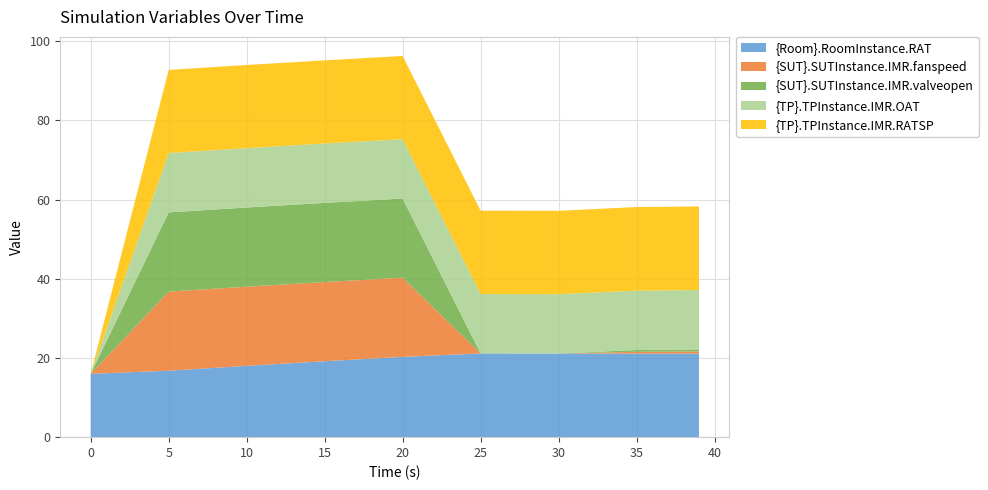

Reading left to right, what are all the values shown in this chart?

{Room}.RoomInstance.RAT: 16.0	16.8	18.0	19.2	20.3	21.2	21.1	21.1	21.1
{SUT}.SUTInstance.IMR.fanspeed: 0.0	20.0	20.0	20.0	20.0	0.0	0.0	0.4	0.5
{SUT}.SUTInstance.IMR.valveopen: 0.0	20.0	20.0	20.0	20.0	0.0	0.0	0.4	0.5
{TP}.TPInstance.IMR.OAT: 0.0	15.0	15.0	15.0	15.0	15.0	15.0	15.0	15.0
{TP}.TPInstance.IMR.RATSP: 0.0	21.0	21.0	21.0	21.0	21.1	21.1	21.1	21.1